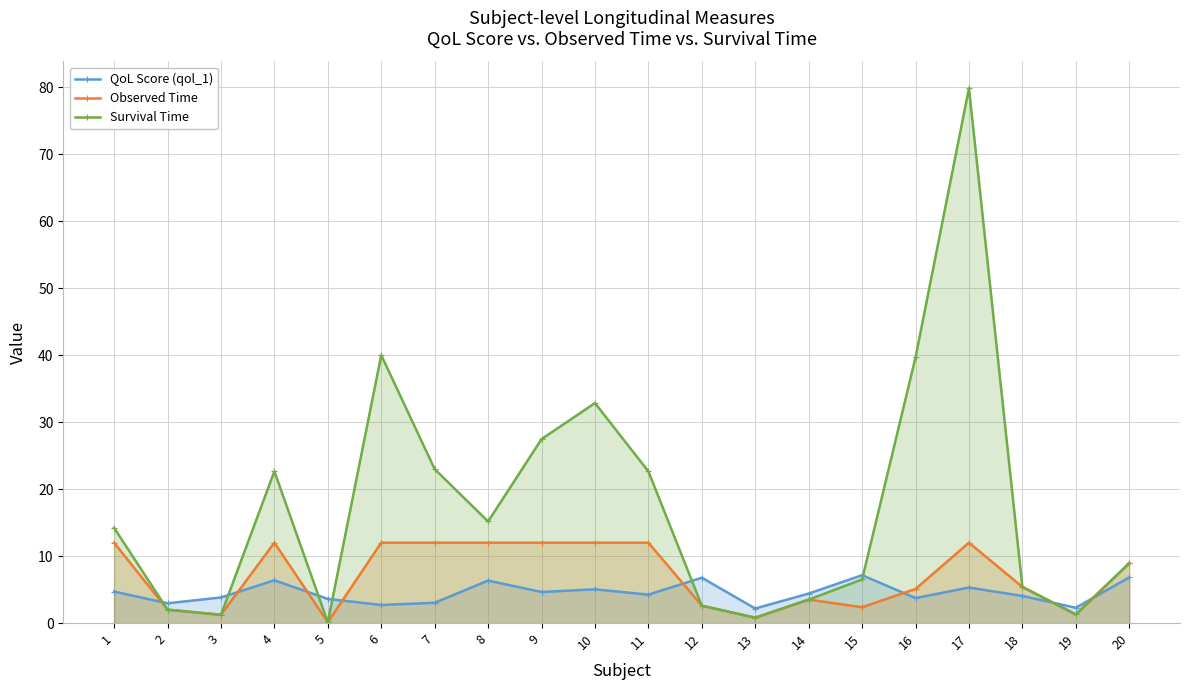

At 17, list the series in order from largest to smallest.

Survival Time, Observed Time, QoL Score (qol_1)